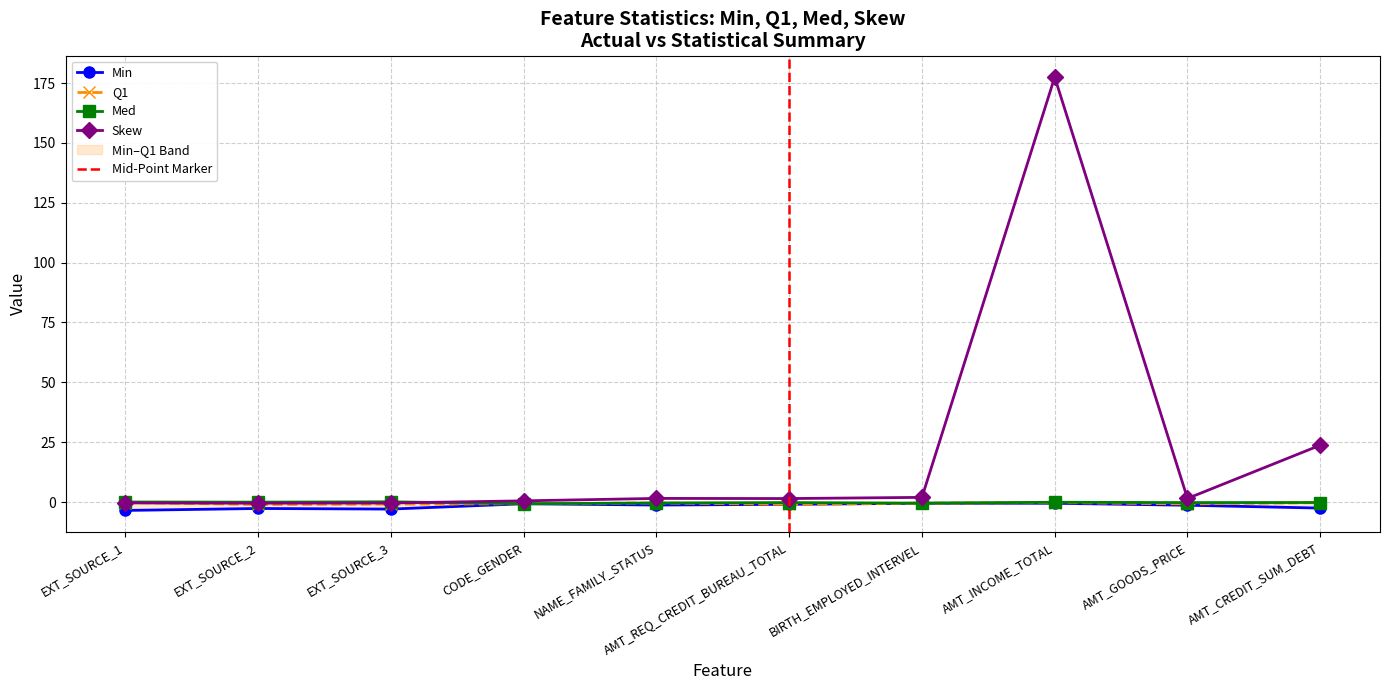

True or false: Min and Q1 intersect in this chart.

False